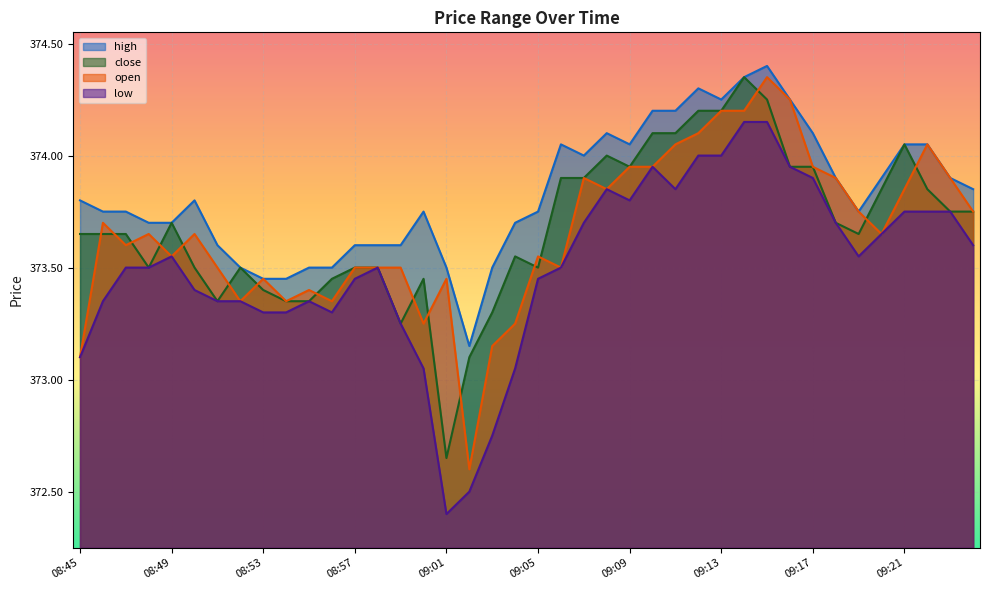

What is the label of the 21st point from the right?

09:04